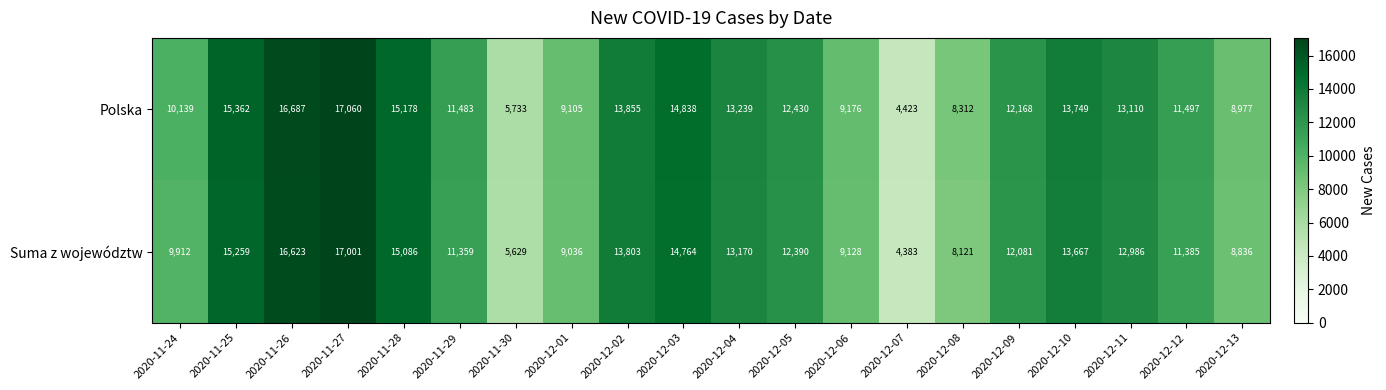

The Suma z województw series shows 18961 at 2020-12-02. True or false?

False